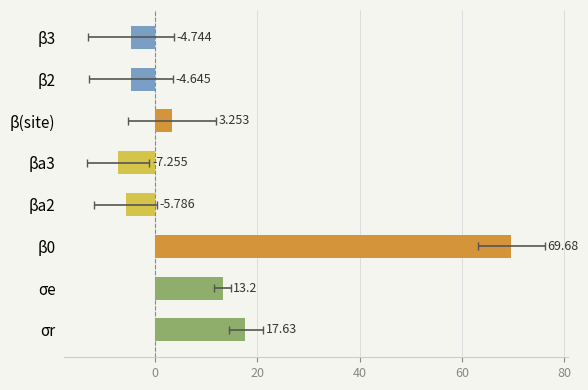

The value at 7 is -6.9. True or false?

False